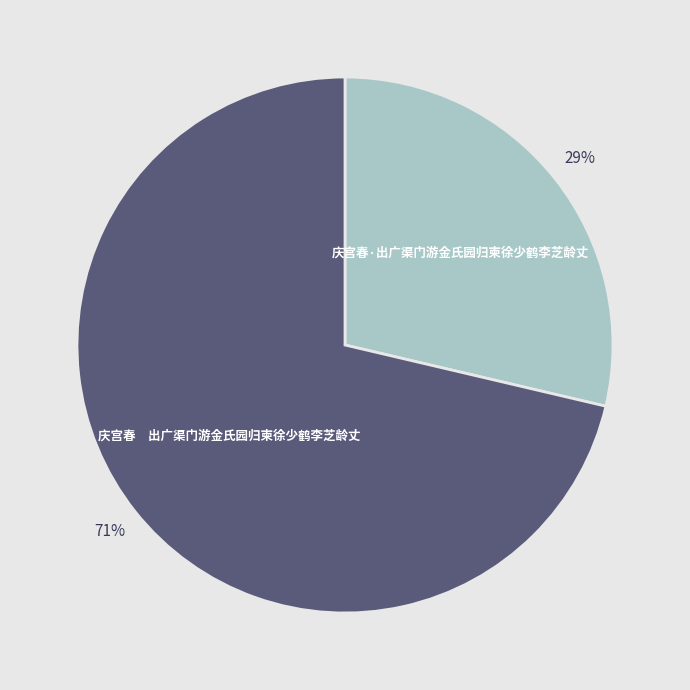

To the nearest percent, what portion does 庆宫春·出广渠门游金氏园归柬徐少鹤李芝龄丈 represent?

29%